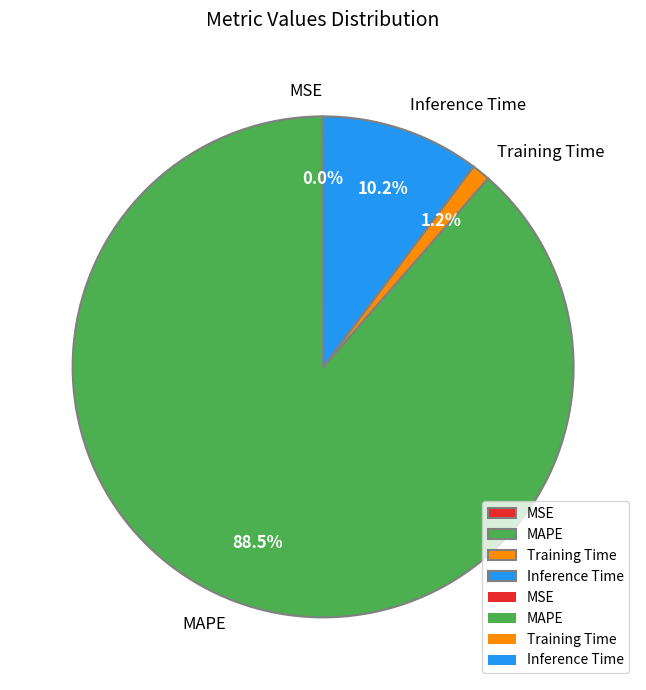

Which has a higher value, Training Time or Inference Time?

Inference Time